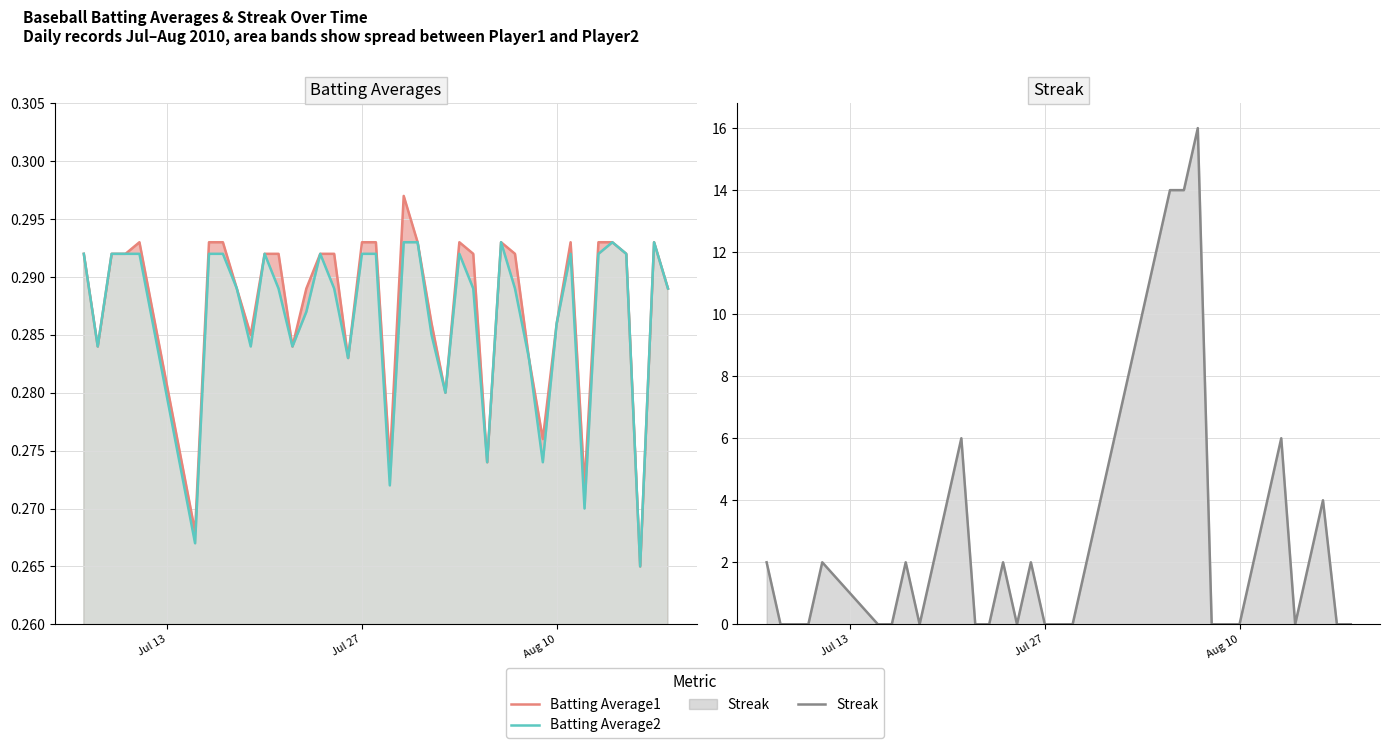

What is the average value of the Batting Average2 series?

0.3